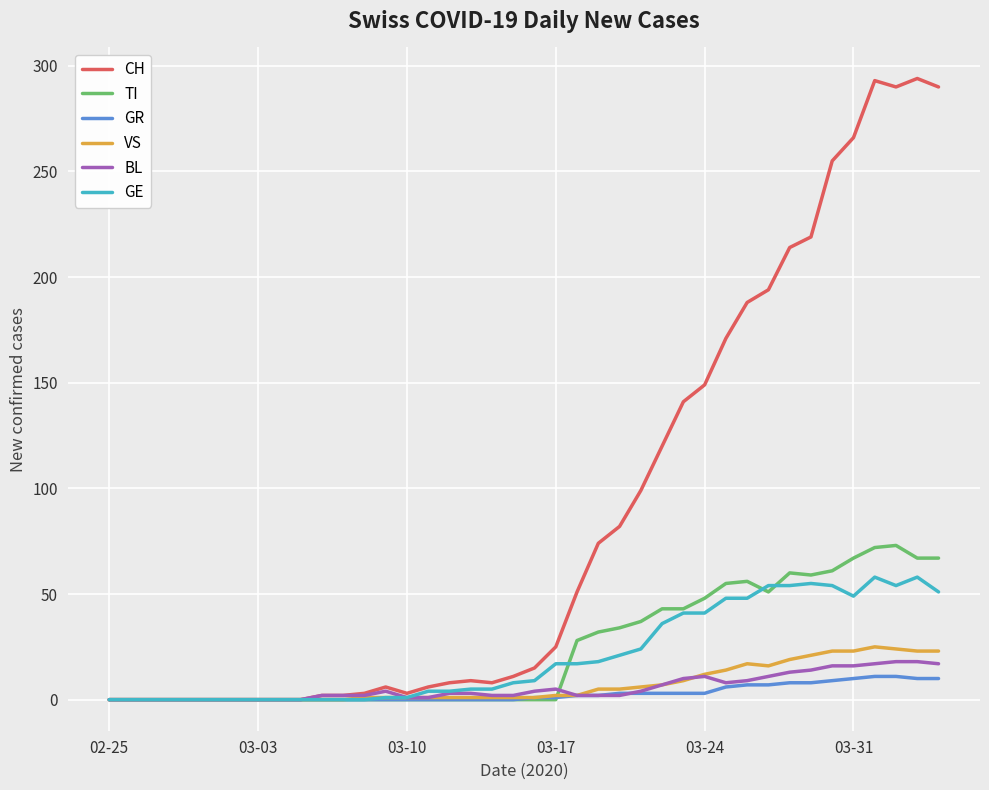

How many lines are shown in the chart?

6